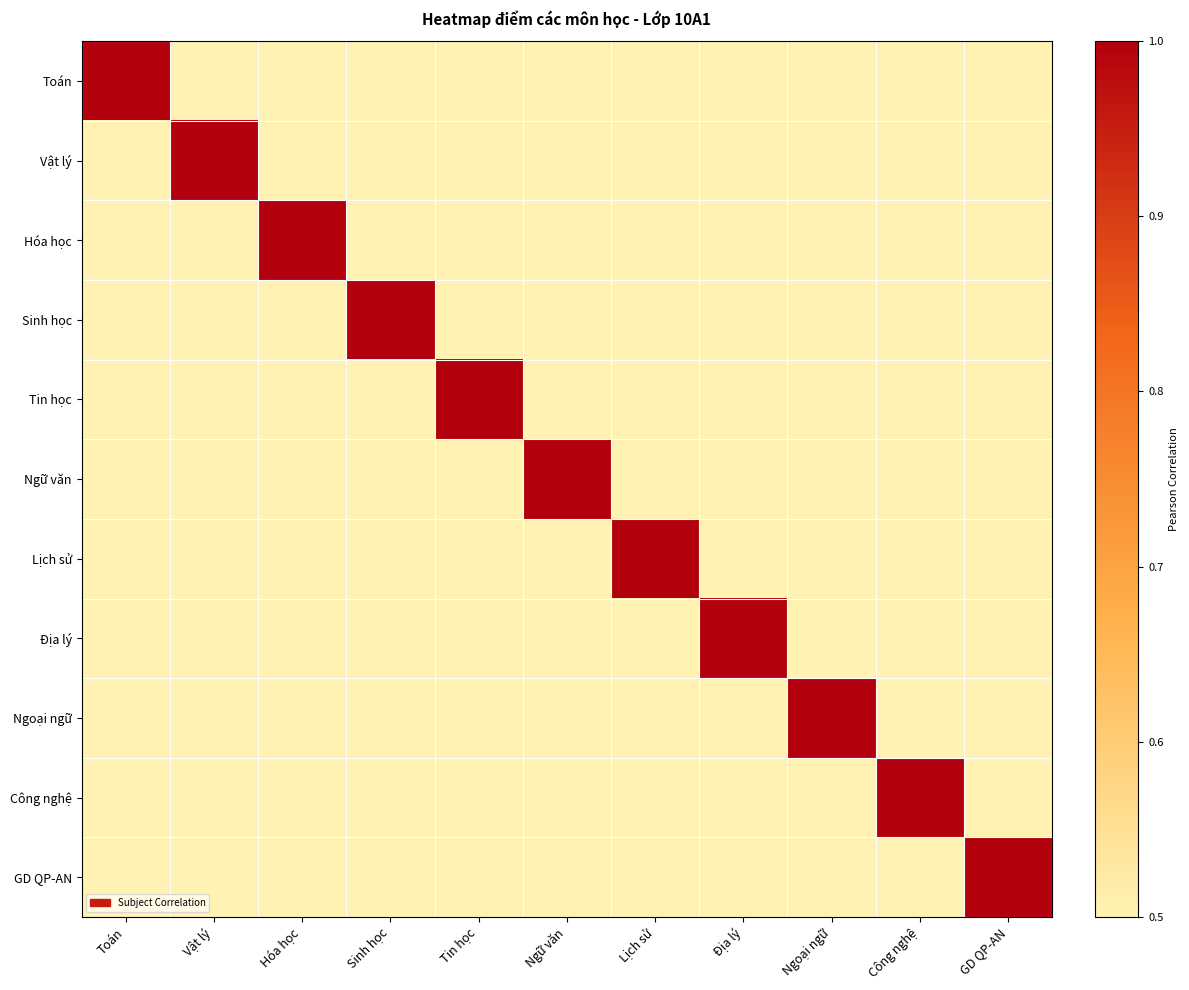

Rank the series at Sinh học from lowest to highest value.

Lịch sử, Tin học, Vật lý, GD QP-AN, Ngoại ngữ, Công nghệ, Toán, Địa lý, Hóa học, Ngữ văn, Sinh học